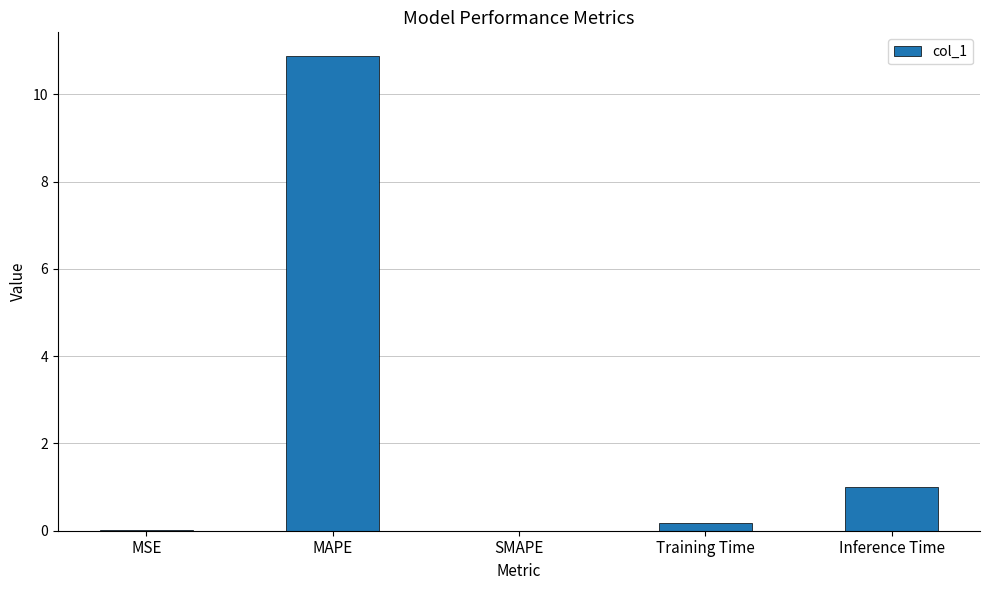

At which label is the value closest to 5?

Inference Time